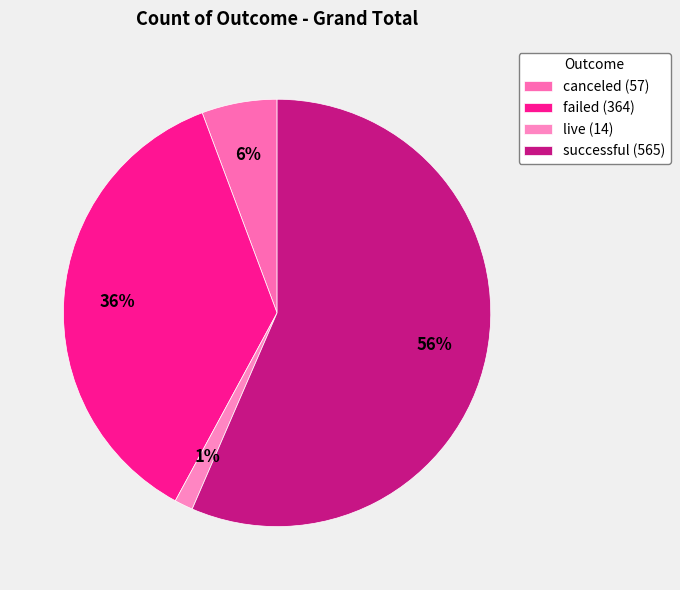

How many segments does this pie chart have?

4